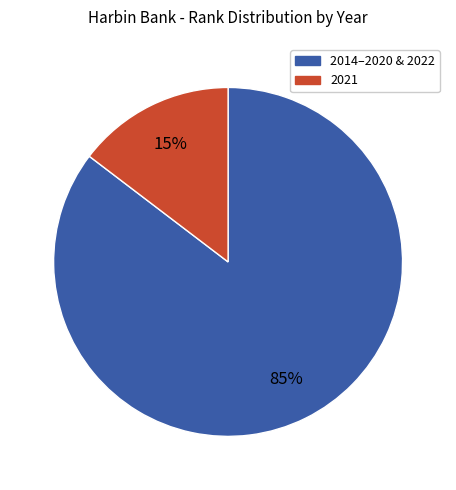

Does any single category account for the majority?

Yes